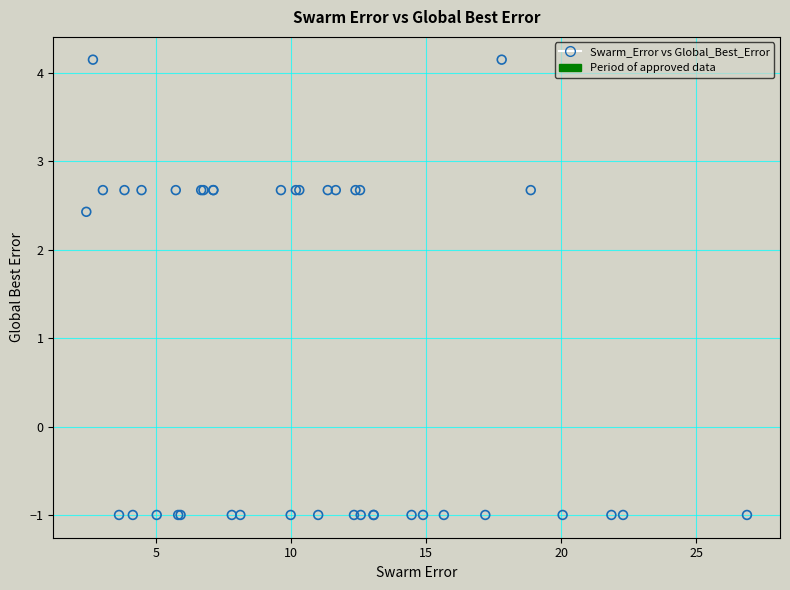

What Y value in the scatter plot is closest to 1?

2.4